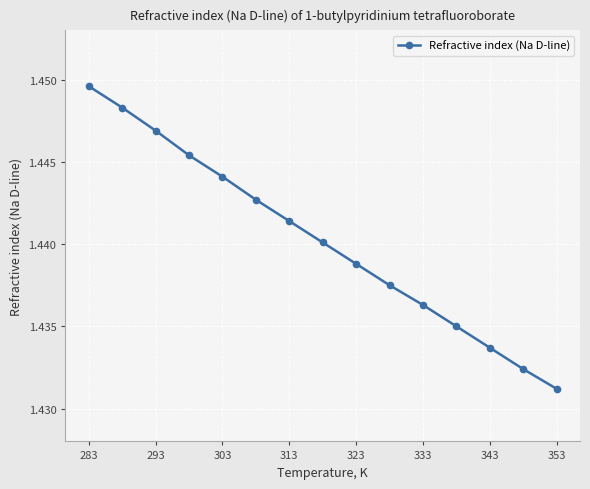

Reading left to right, transcribe all the data shown in this chart.

1.4	1.4	1.4	1.4	1.4	1.4	1.4	1.4	1.4	1.4	1.4	1.4	1.4	1.4	1.4